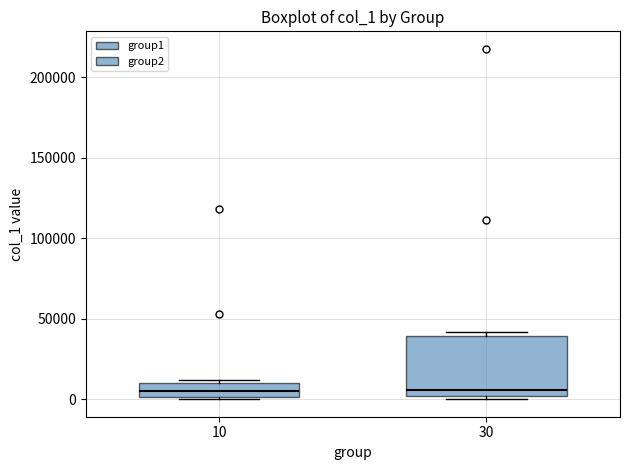

Where does the median line of the box at x = 30 sit on the y-axis? The values are not printed on the chart, so give them approximately, as read against the axis.

5000